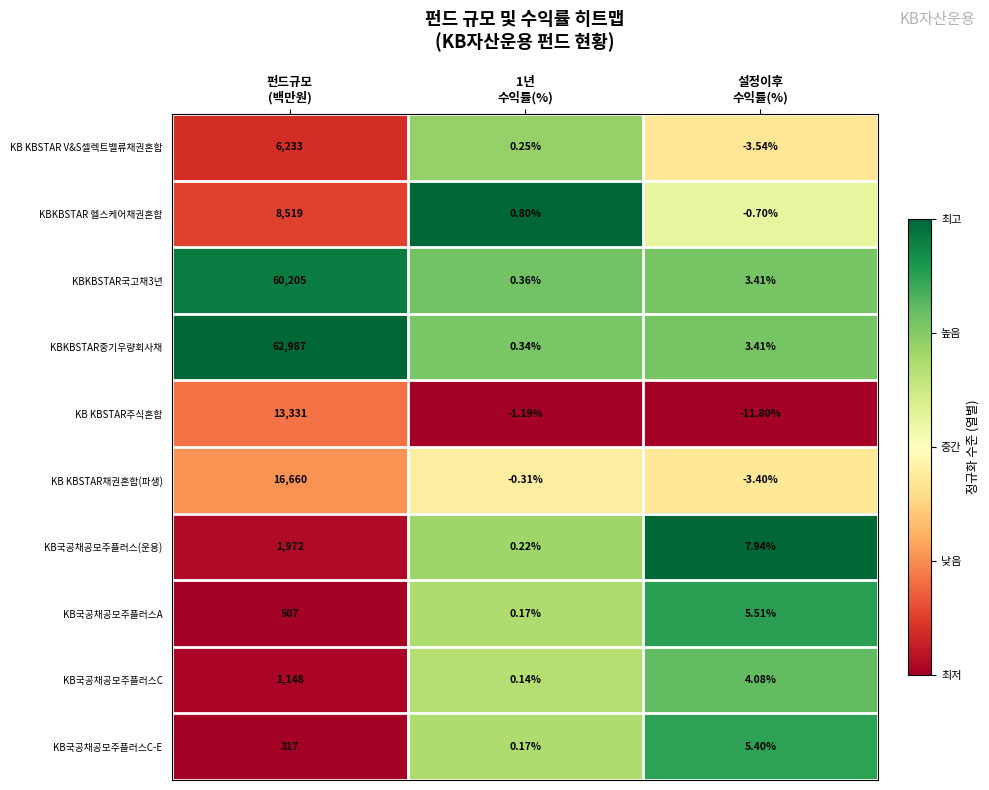

Which series has the largest total across all categories?

KBKBSTAR중기우량회사채